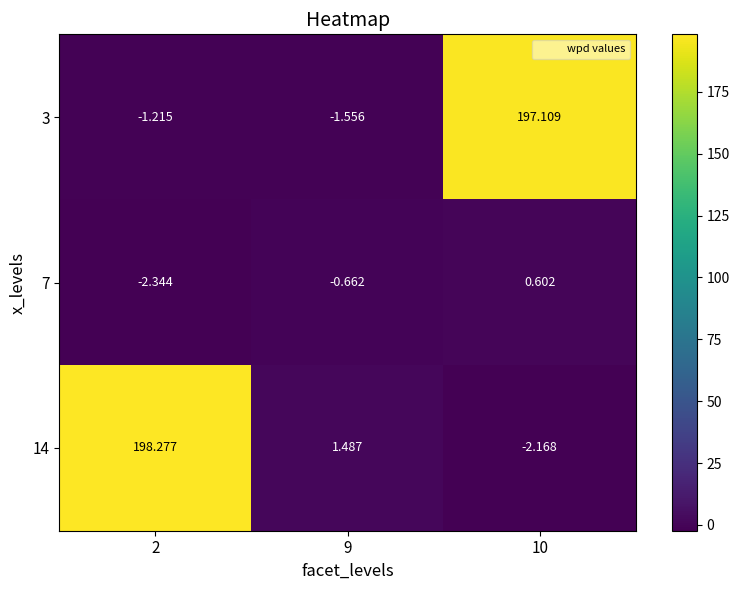

Is the value of 14 at 2 greater than the value of 7 at 10?

Yes